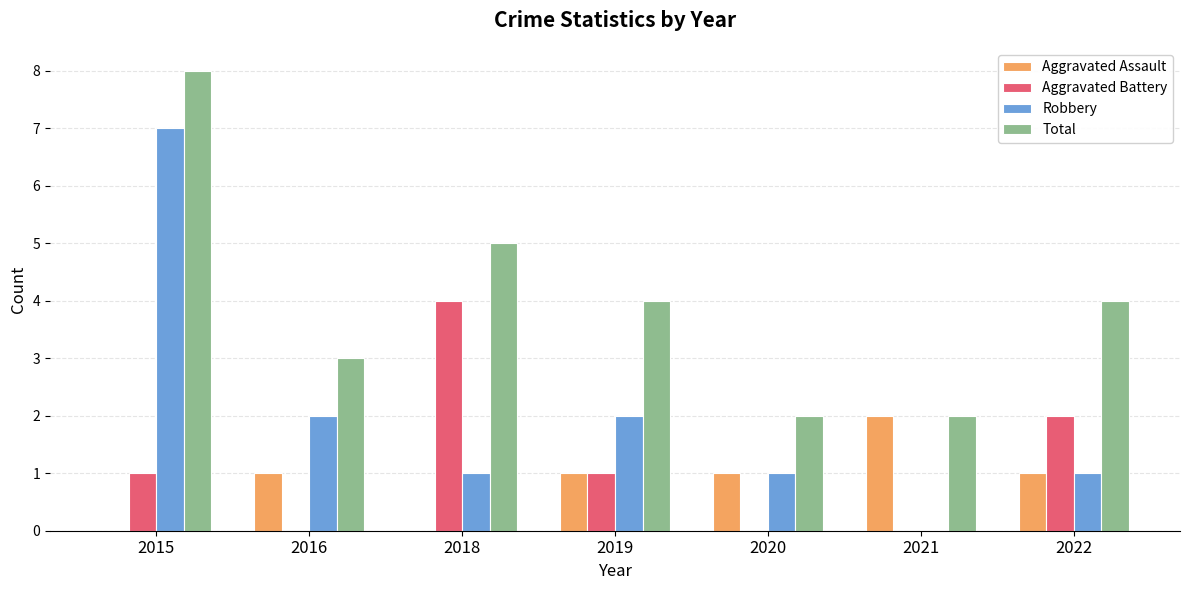

Is the value of Total at 2018 greater than the value of Aggravated Assault at 2019?

Yes